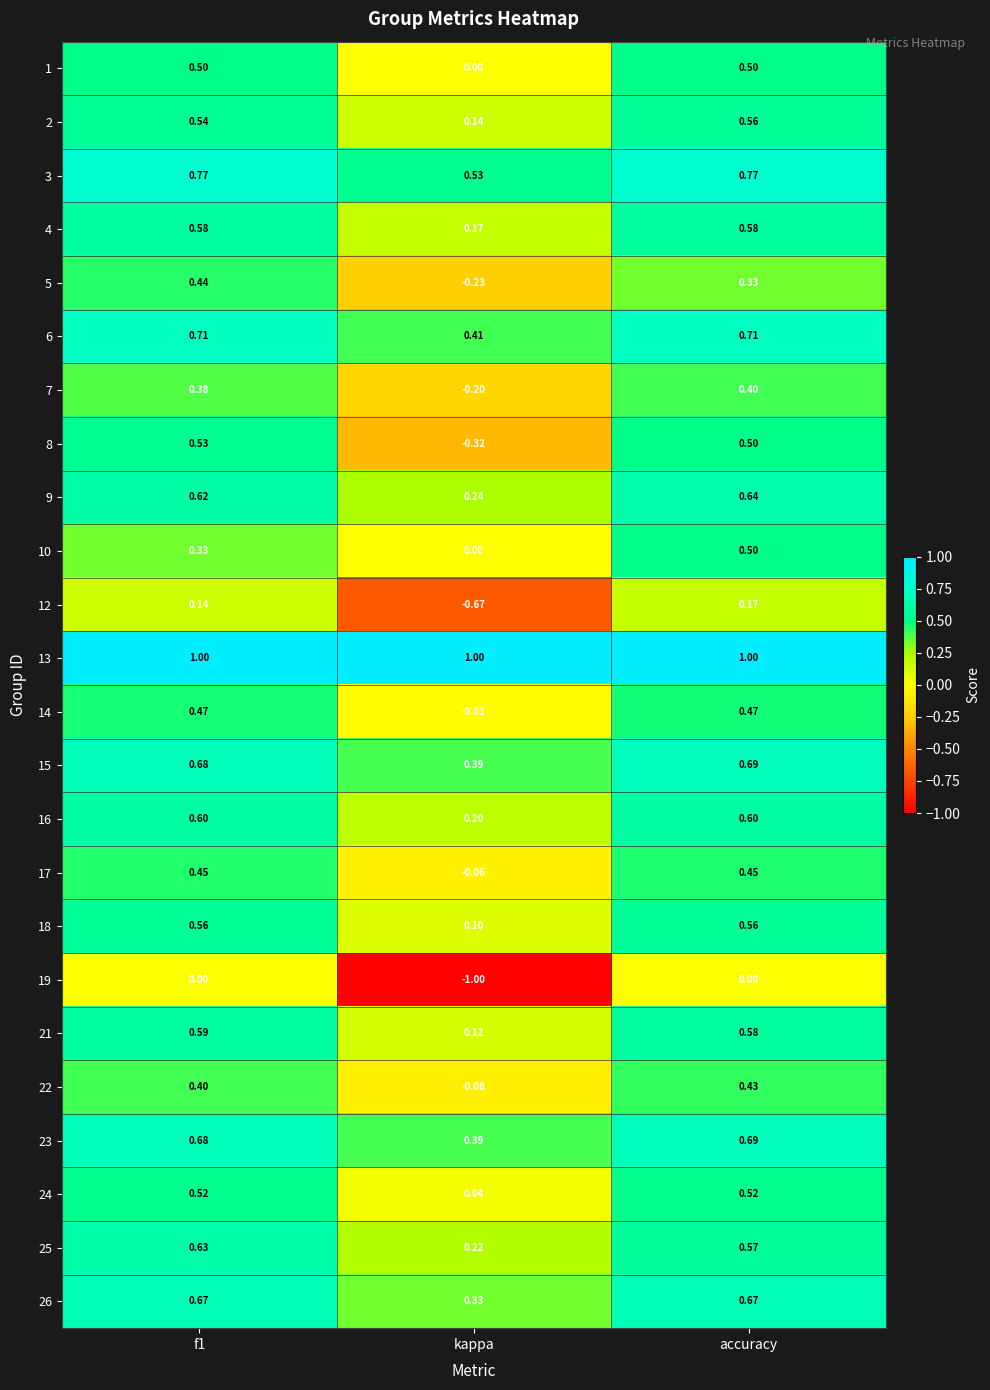

Where is 6 nearest to the value 0?

kappa